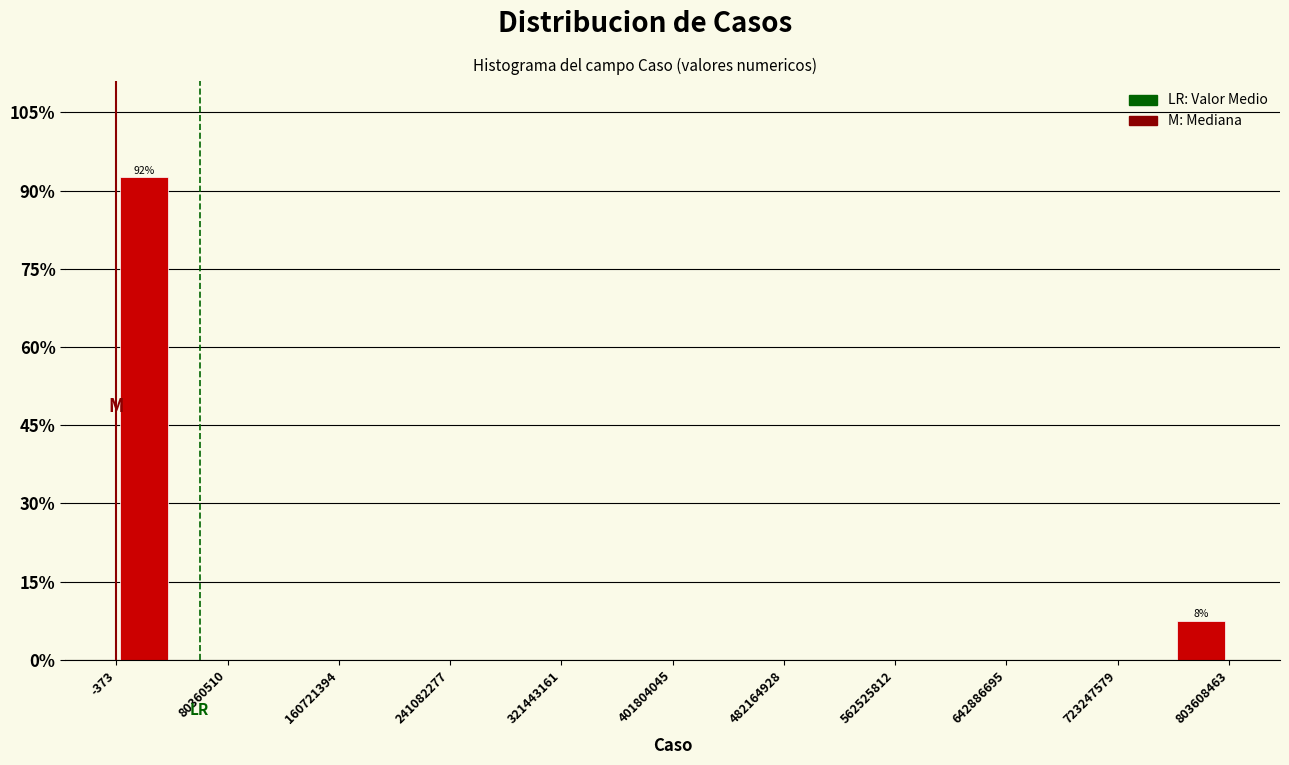

Over which range of the x-axis is the bar tallest?

0 to 40000000